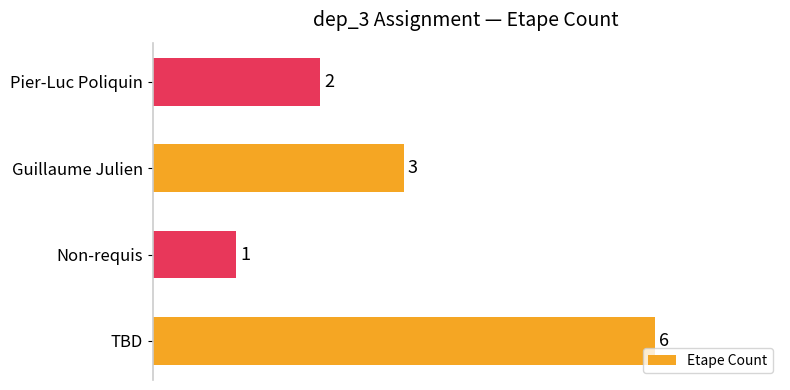

Count the number of categories in the chart.

4